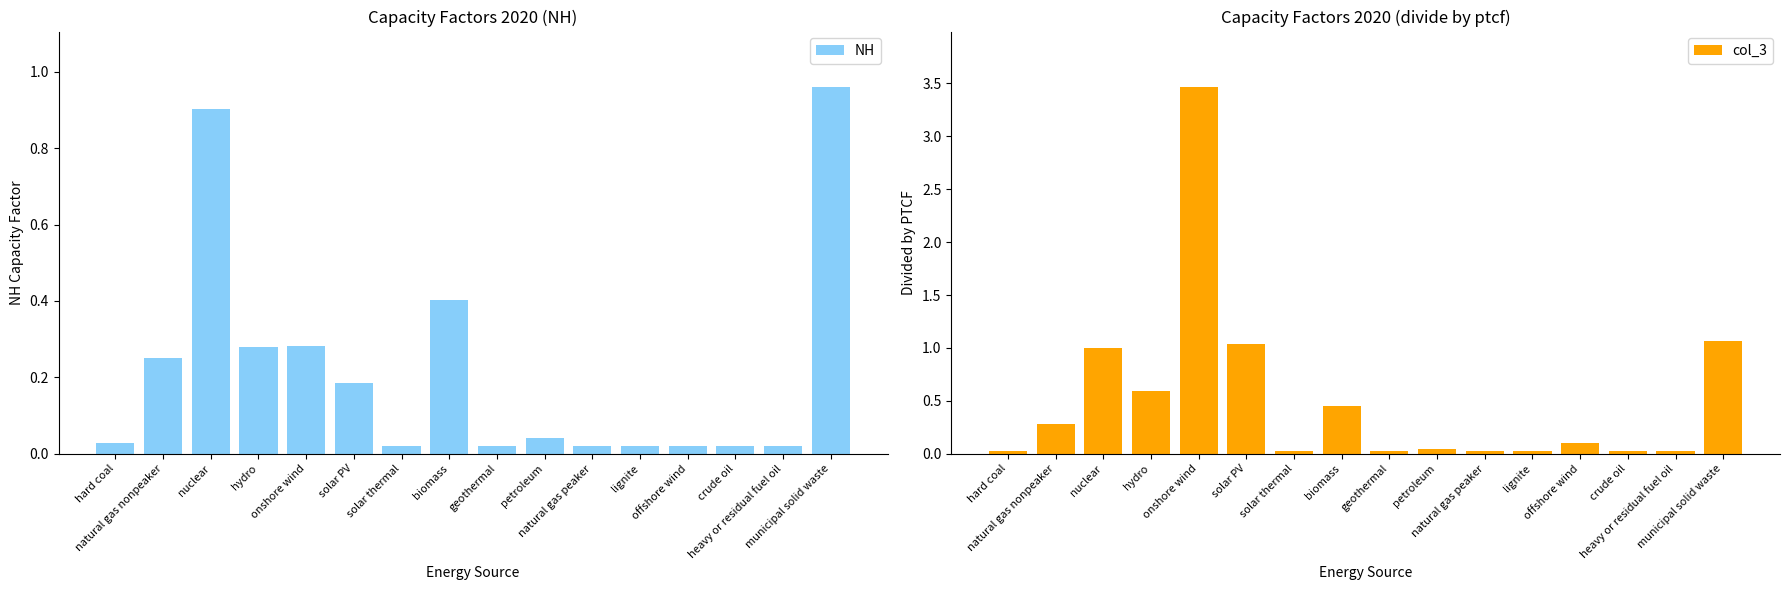

What is the sum of all NH values?

3.5